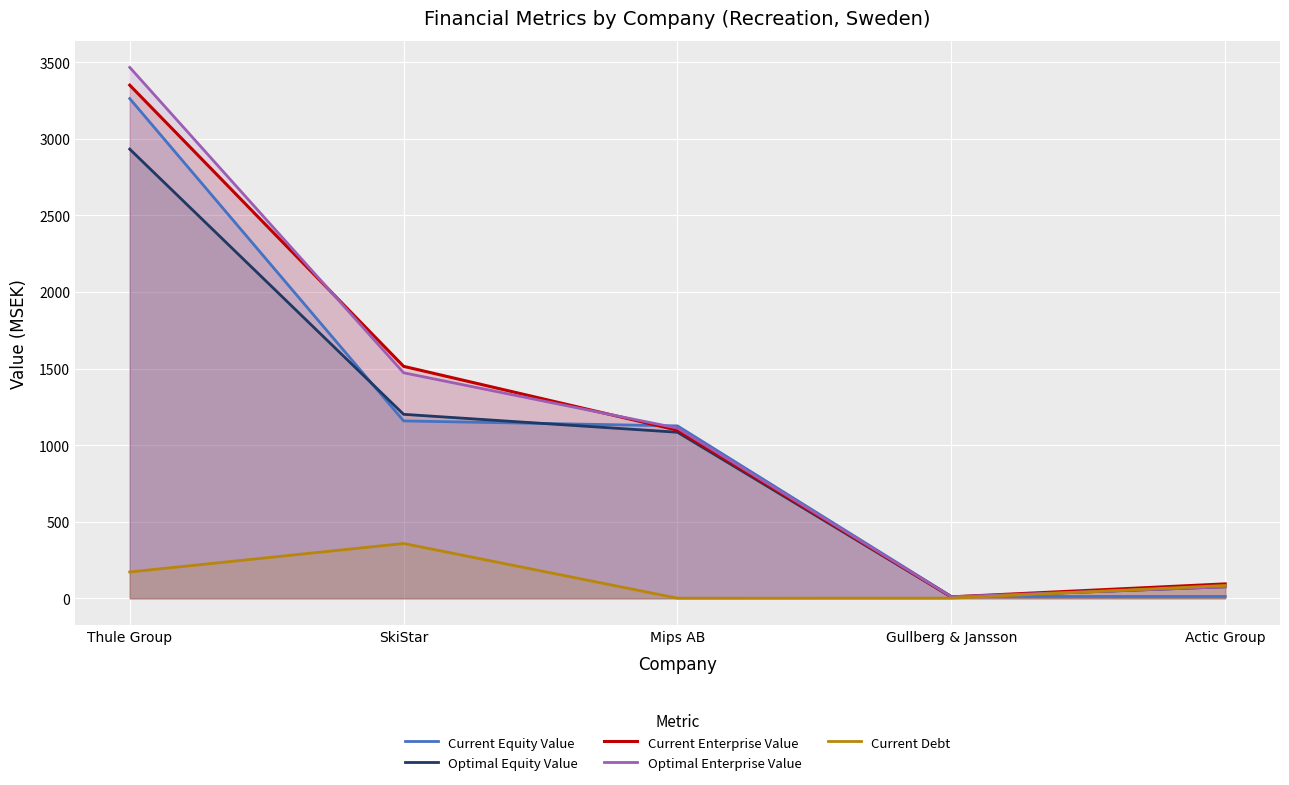

At Thule Group, list the series in order from largest to smallest.

Optimal Enterprise Value, Current Enterprise Value, Current Equity Value, Optimal Equity Value, Current Debt